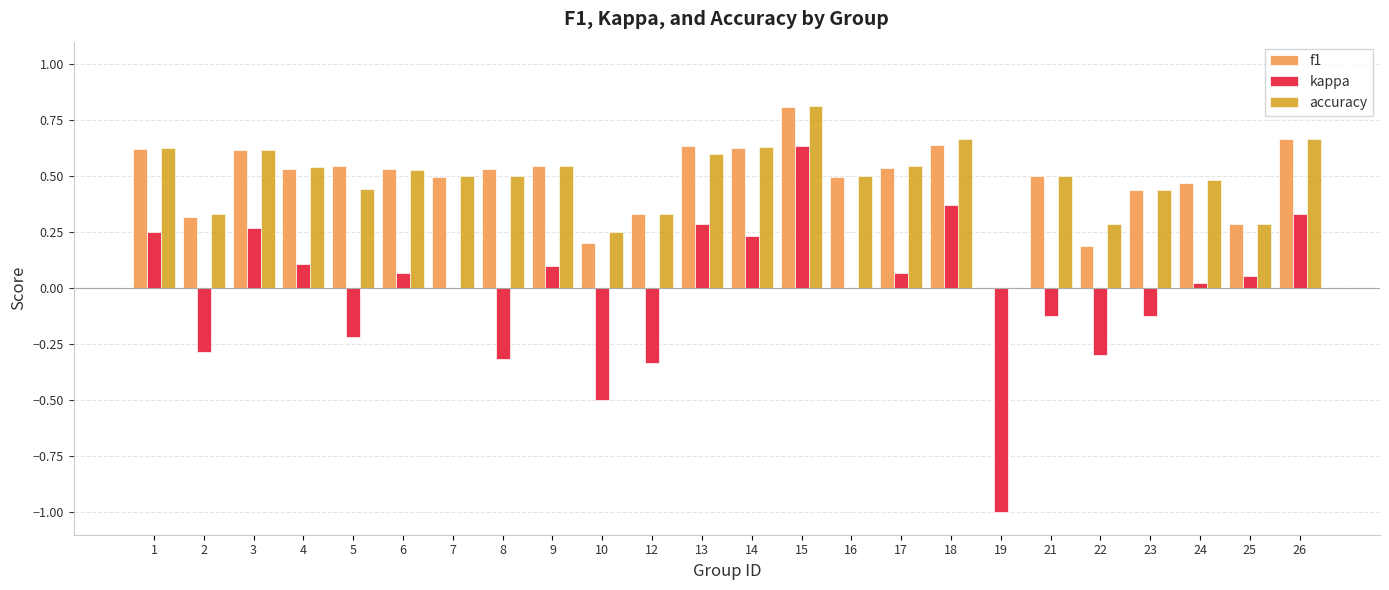

The value of kappa at 12 is -0.5. True or false?

False